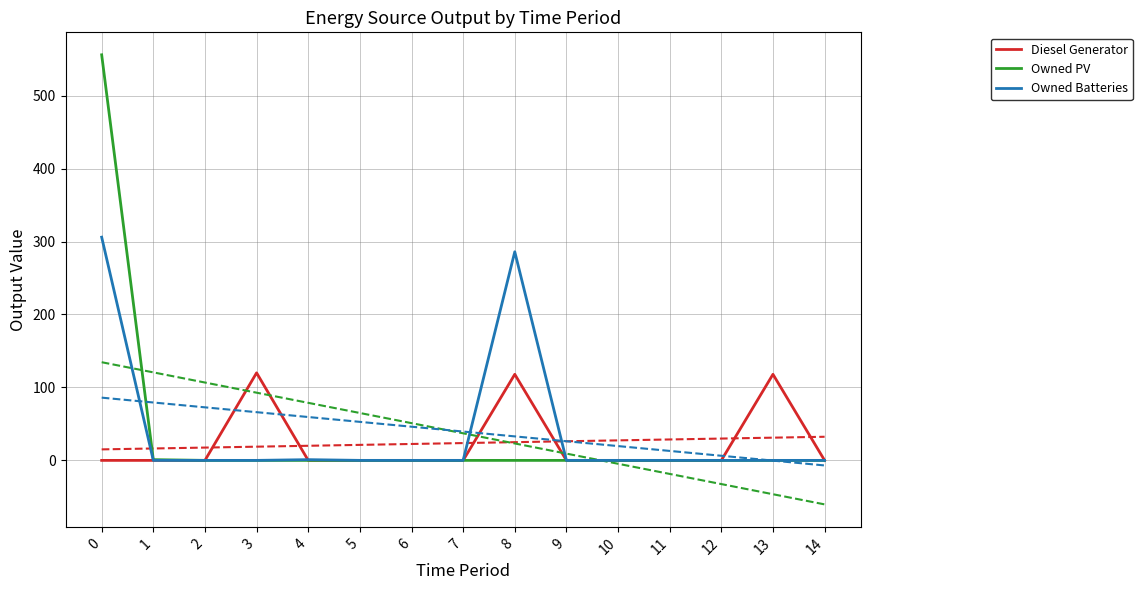

How many data points does each series have?

15